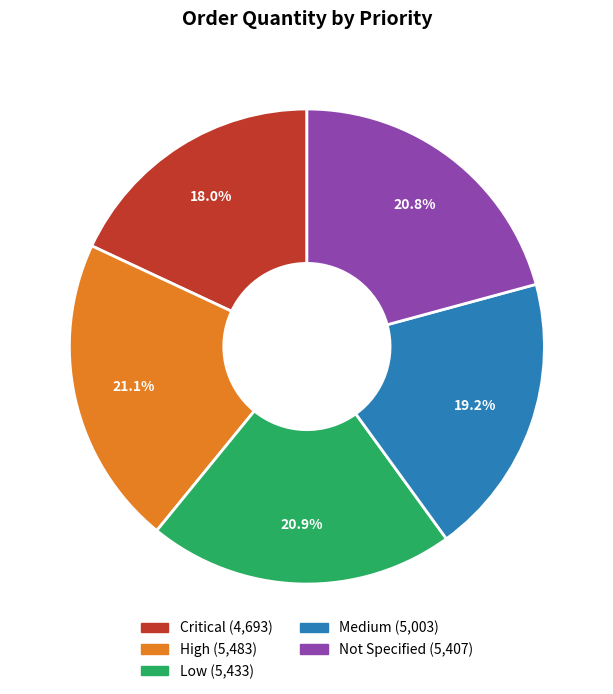

How many slices are in this pie chart?

5